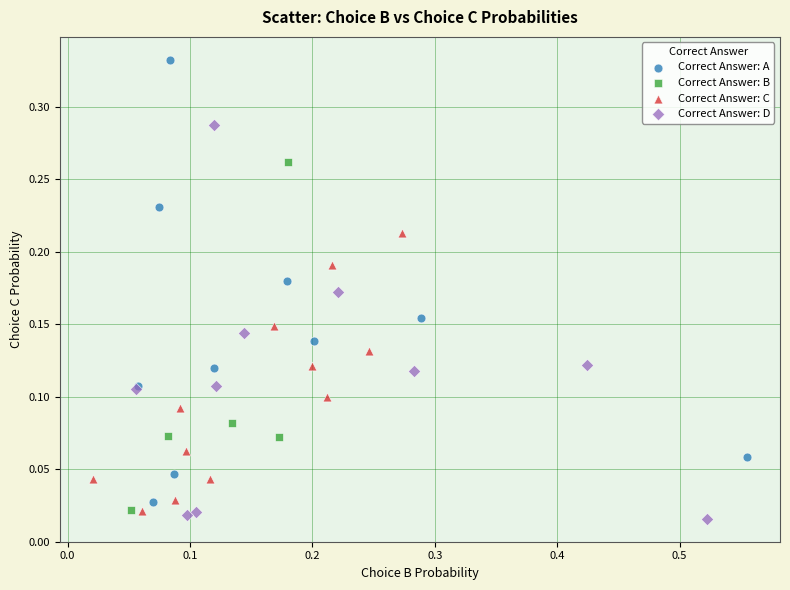

Which series has the widest spread of Y values?

Correct Answer: A